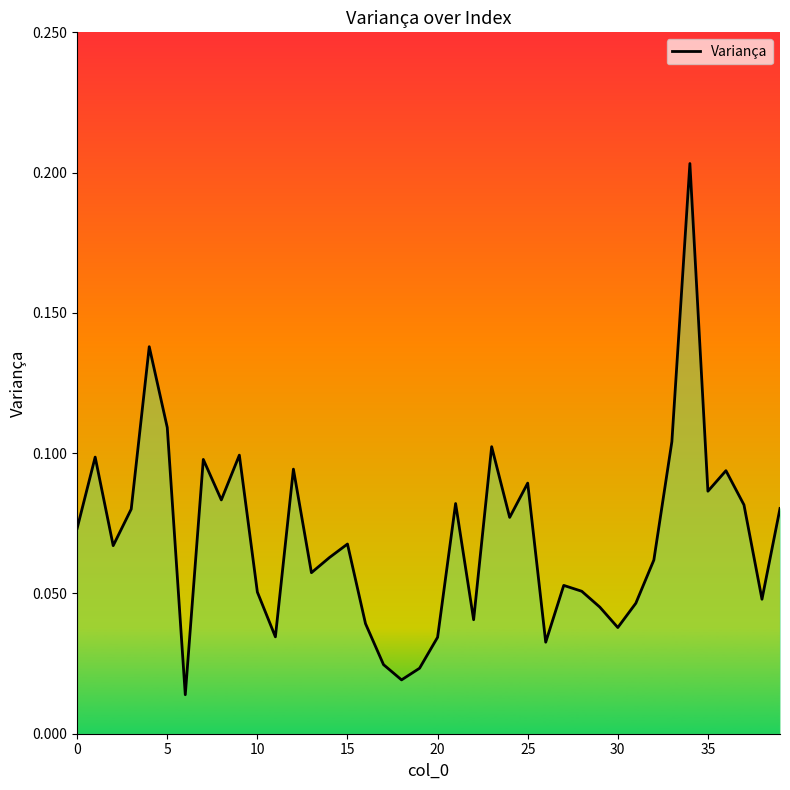

Which has a higher value, 25 or 5?

5